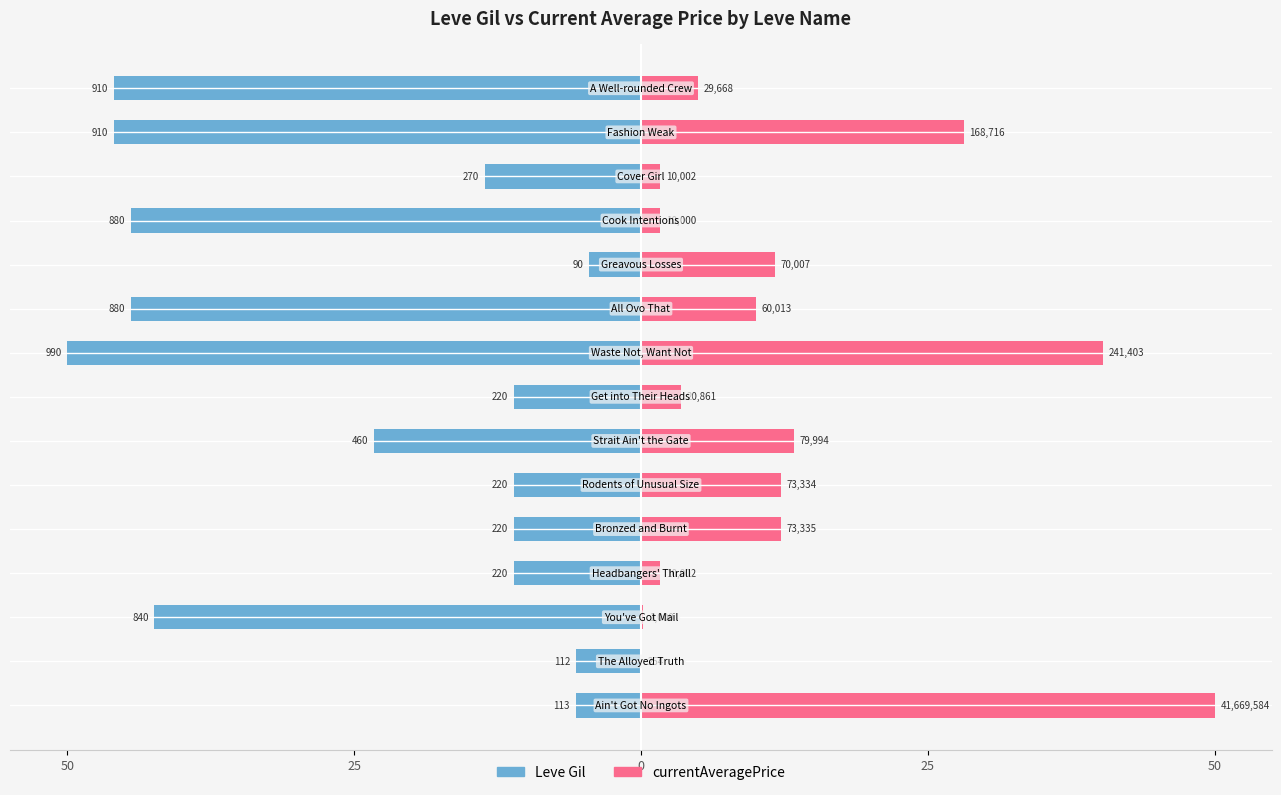

What are all the series names shown in the legend?

Leve Gil, currentAveragePrice